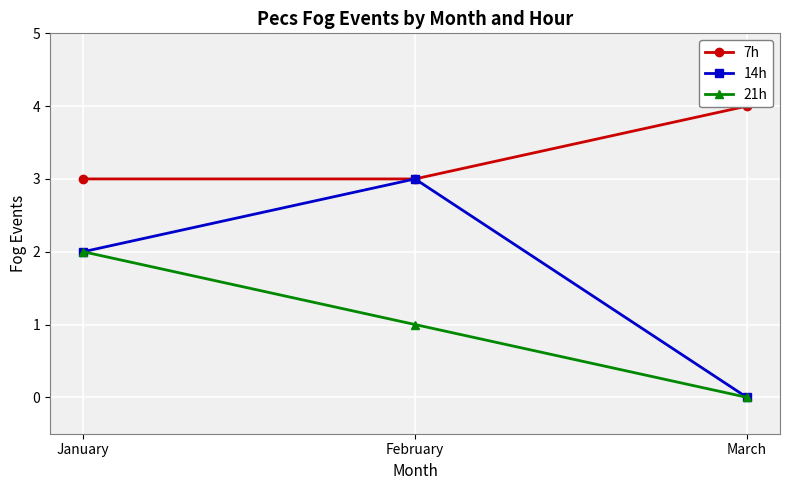

At February, list the series in order from largest to smallest.

7h, 14h, 21h